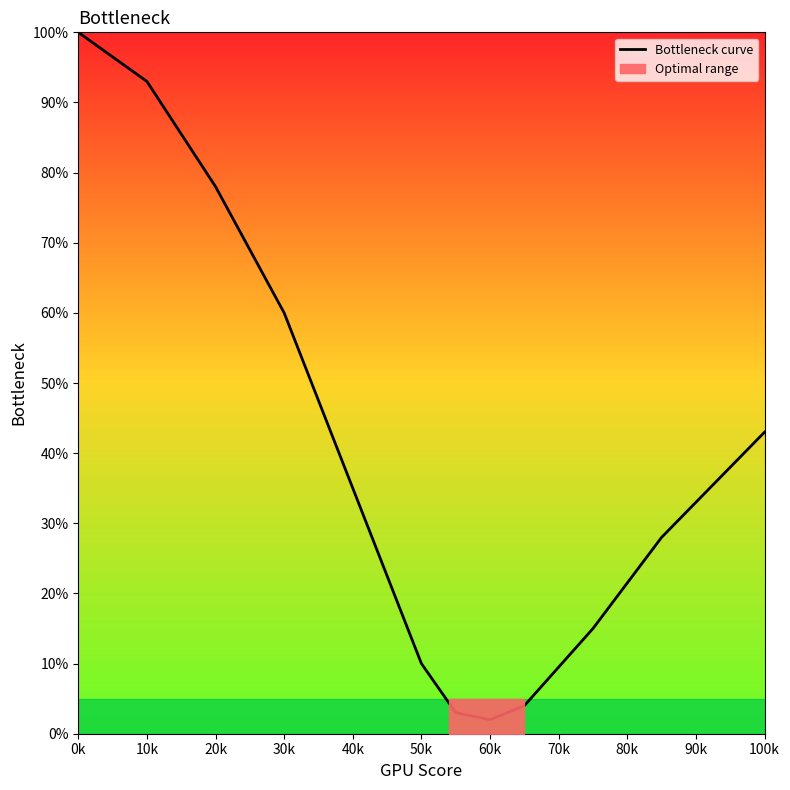

Is it true that the value at 0k is 44?

False